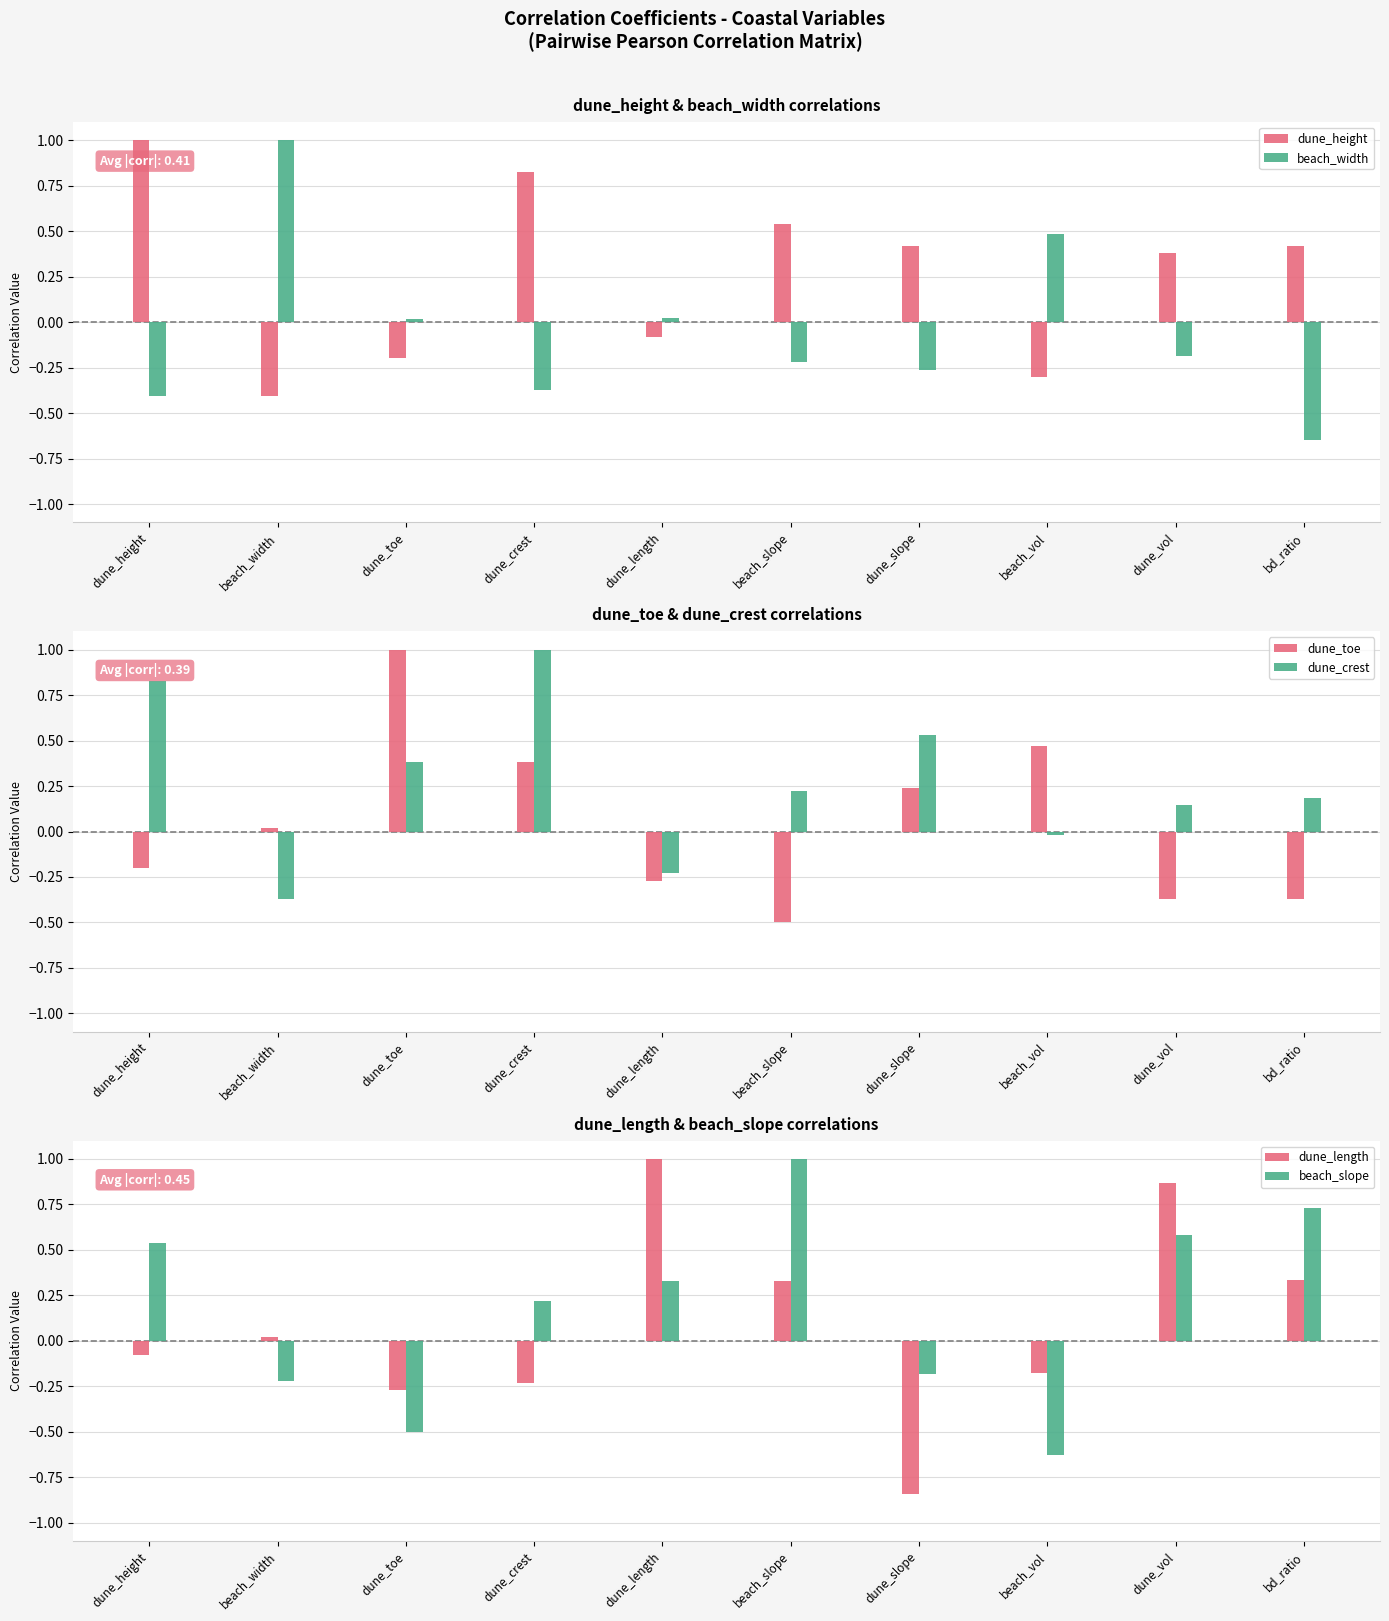

What position from the left is dune_vol?

9